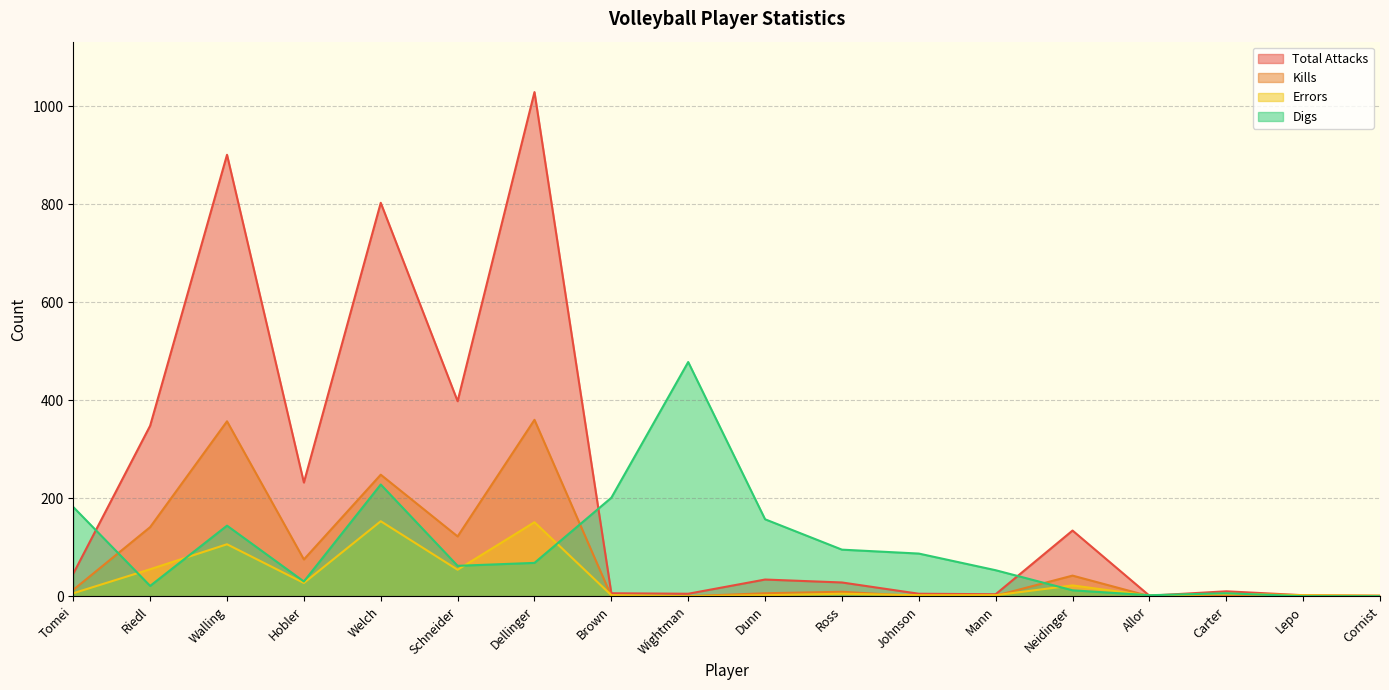

Where is Total Attacks nearest to the value 515?

Schneider